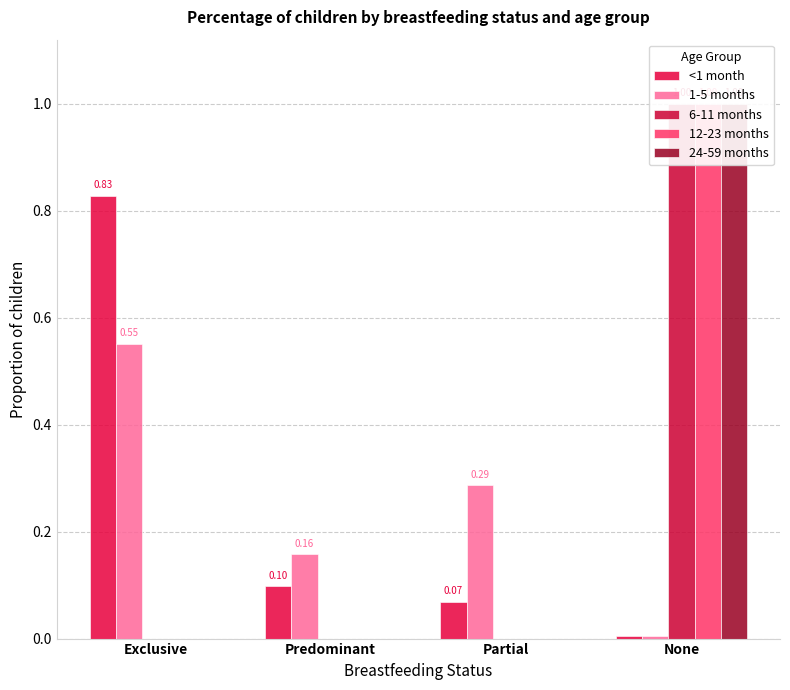

What position from the right is Partial?

2